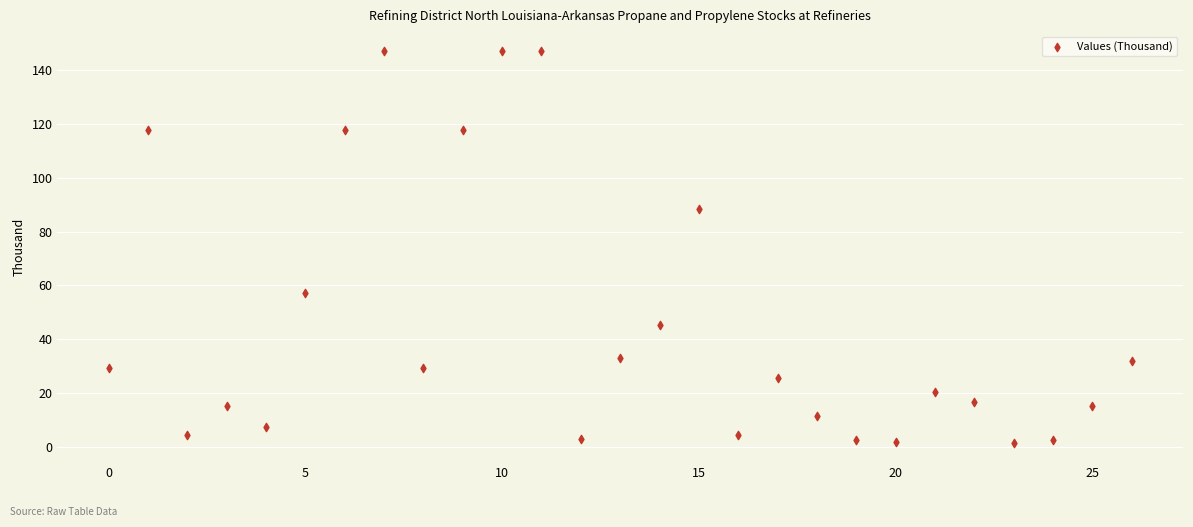

What Y value in the scatter plot is closest to 74?

88.4